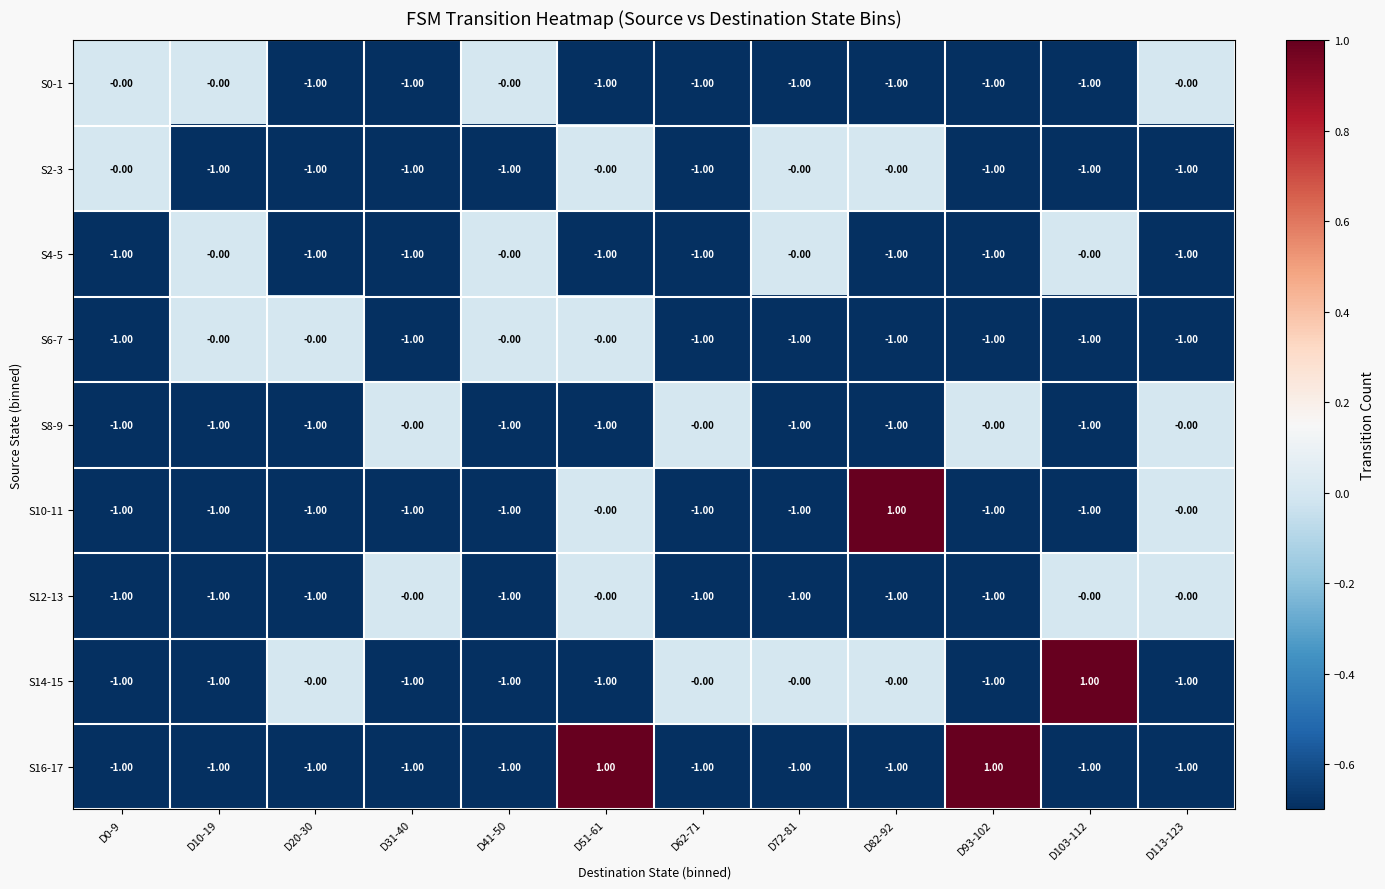

What is the sum of all S10-11 values?

-8